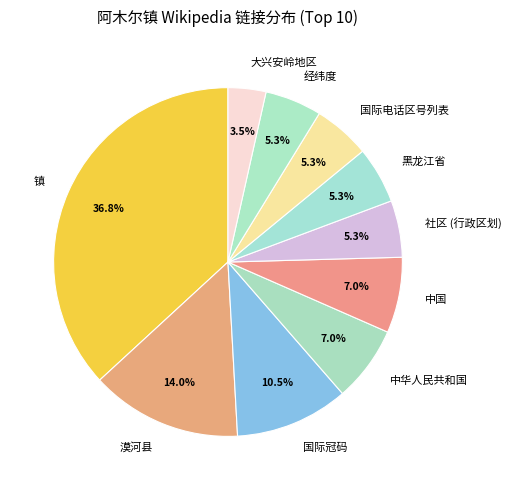

The 漠河县 slice represents 14% of the pie. True or false?

True